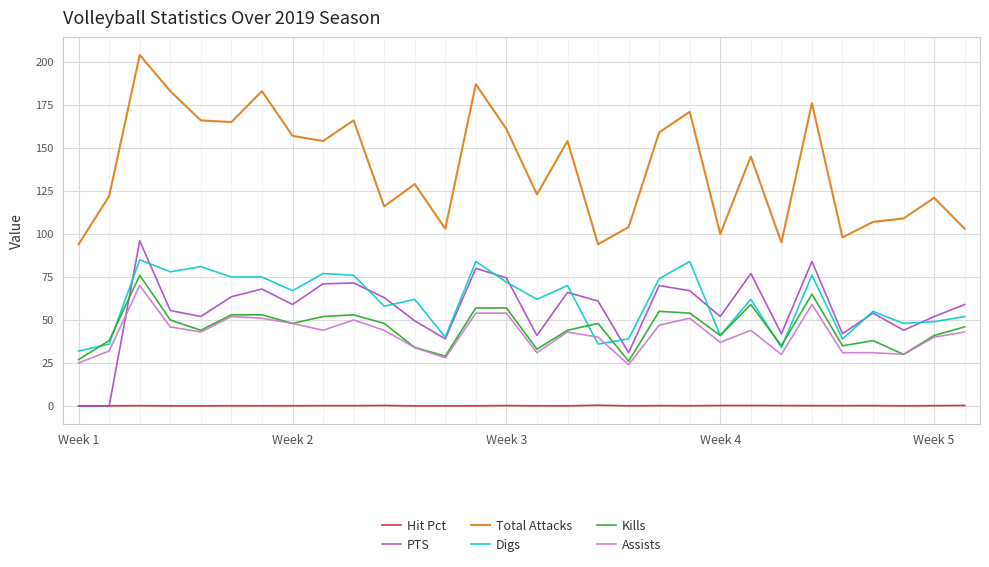

True or false: Assists and PTS cross at least once.

True